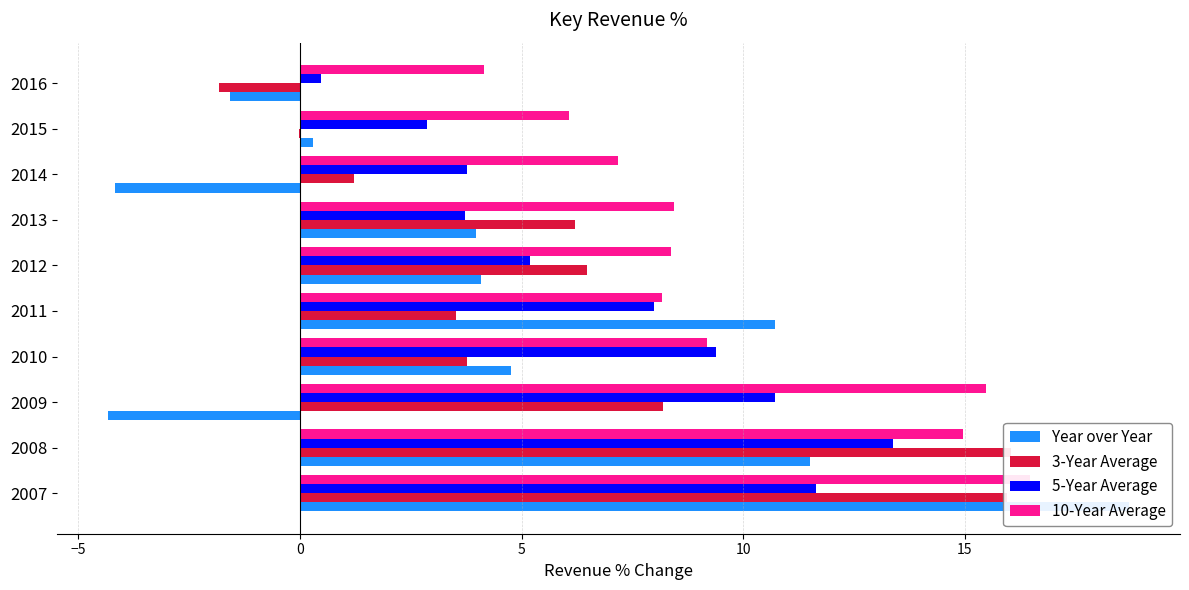

What are all the series names shown in the legend?

Year over Year, 3-Year Average, 5-Year Average, 10-Year Average